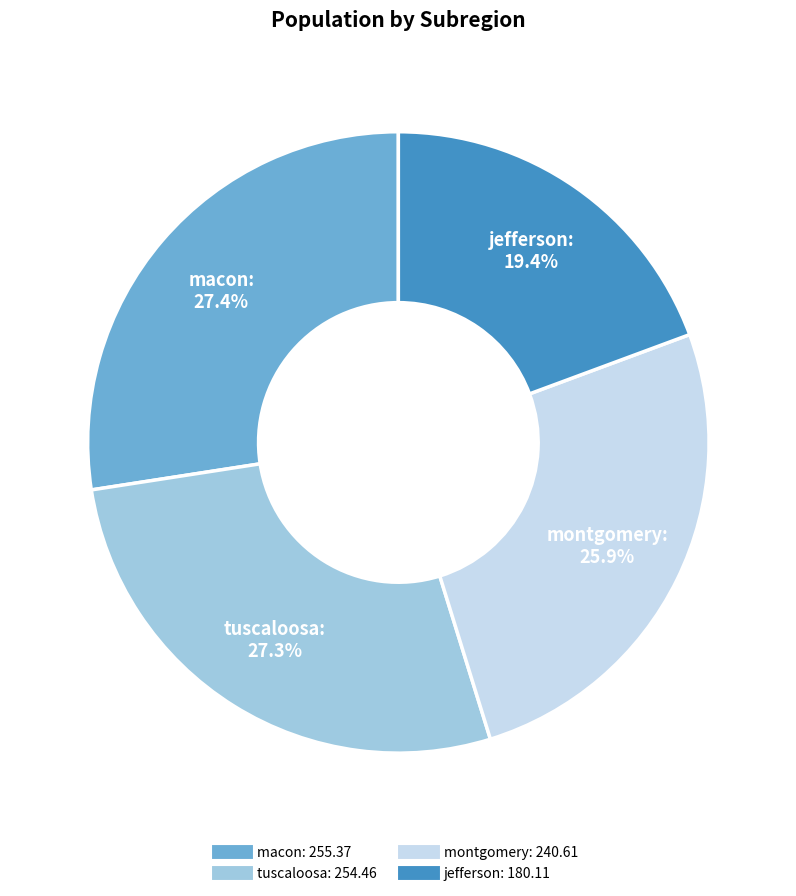

What is the smallest slice in the pie chart?

jefferson